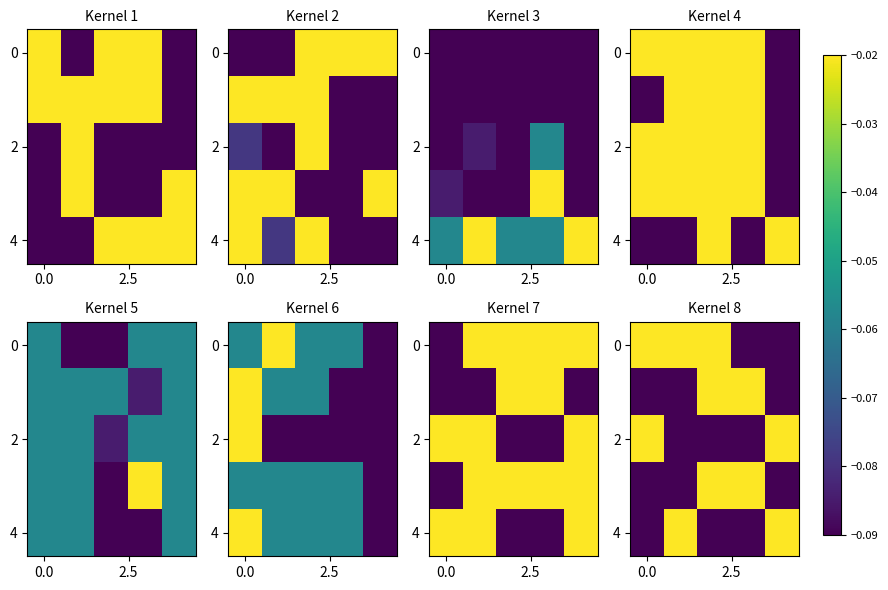

What is the difference between the second highest and minimum values in the 4 series?

0.1